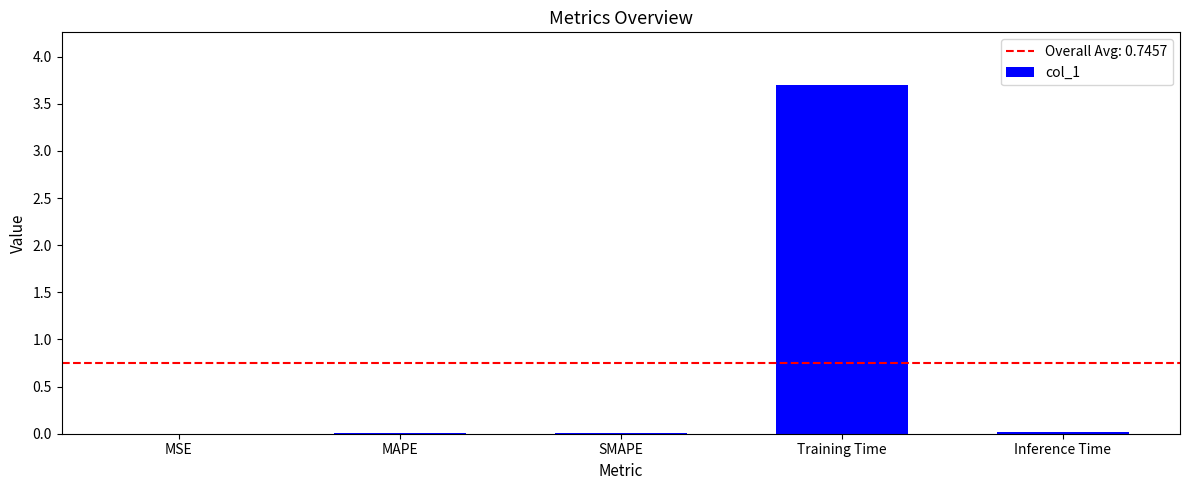

What is the sum of all values?

3.7